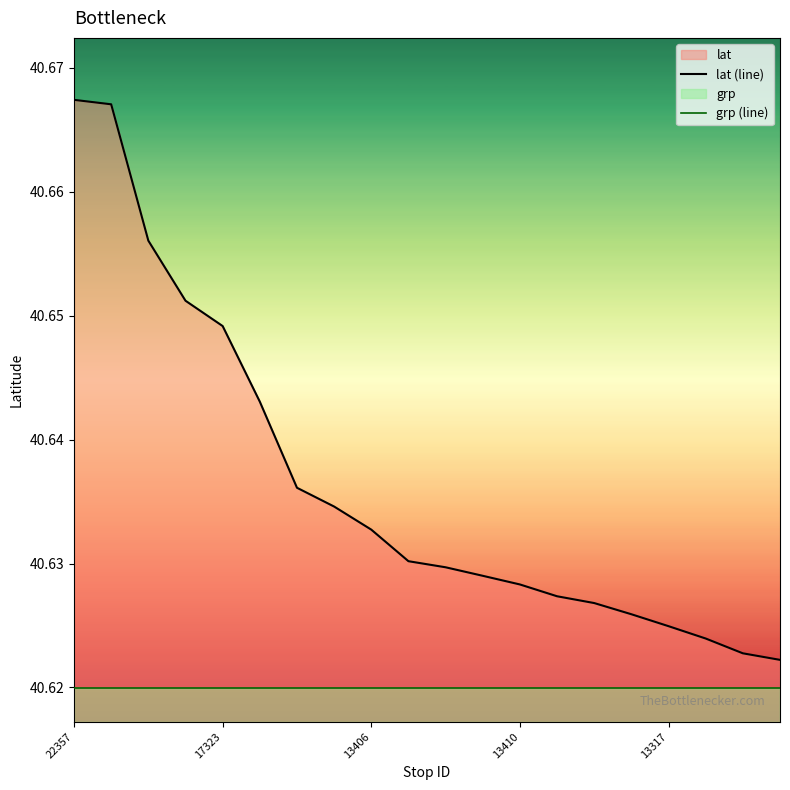

List the series in order of their peak value, lowest first.

grp (line), lat (line)